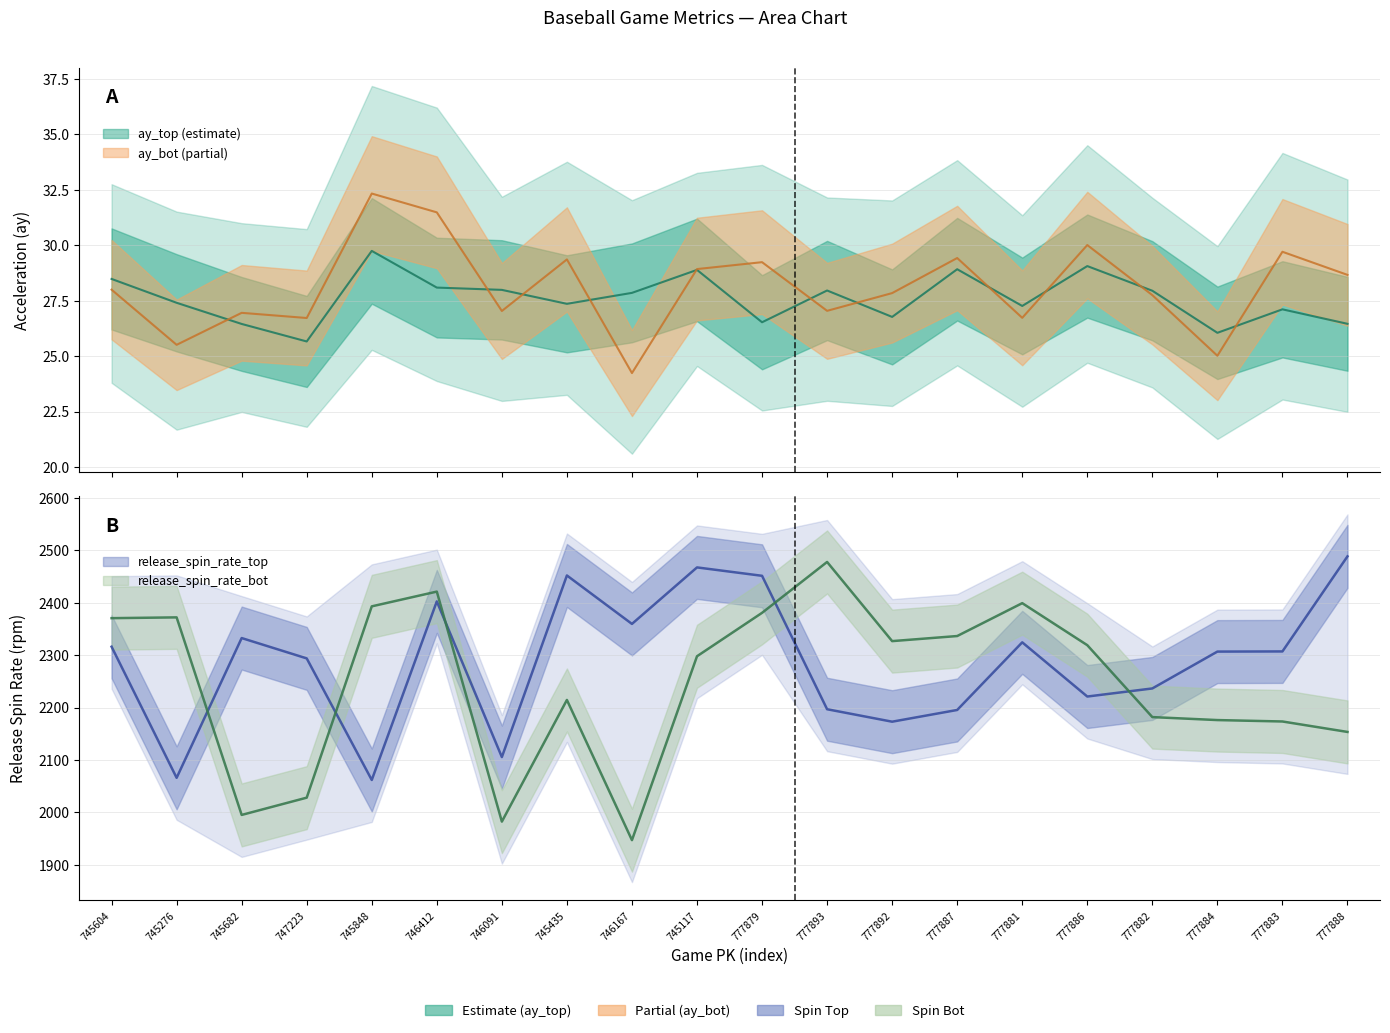

Reading left to right, what are all the values shown in this chart?

ay_top: 28.5	27.4	26.4	25.7	29.7	28.1	28.0	27.4	27.9	28.9	26.5	28.0	26.8	28.9	27.3	29.1	27.9	26.0	27.1	26.5
ay_bot: 28.0	25.5	26.9	26.7	32.3	31.5	27.0	29.4	24.2	28.9	29.2	27.0	27.8	29.4	26.7	30.0	27.7	25.0	29.7	28.7
release_spin_rate_top: 2316.0	2066.1	2332.5	2293.7	2062.0	2402.3	2105.6	2451.8	2359.4	2467.1	2451.1	2196.8	2173.1	2195.4	2324.3	2221.0	2236.4	2306.7	2307.0	2488.2
release_spin_rate_bot: 2370.4	2371.9	1995.3	2028.3	2392.9	2421.0	1982.6	2214.5	1947.3	2297.8	2380.5	2477.5	2326.6	2336.3	2399.0	2318.9	2181.8	2176.1	2173.4	2153.5